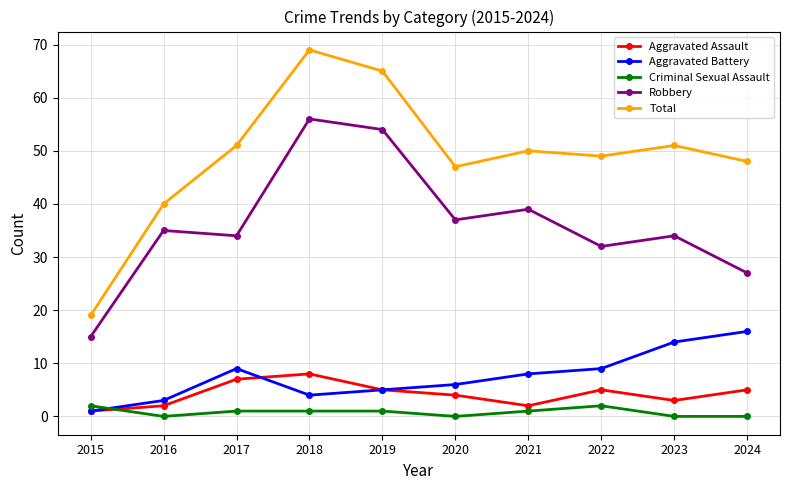

Rank the series at 2024 from highest to lowest value.

Total, Robbery, Aggravated Battery, Aggravated Assault, Criminal Sexual Assault